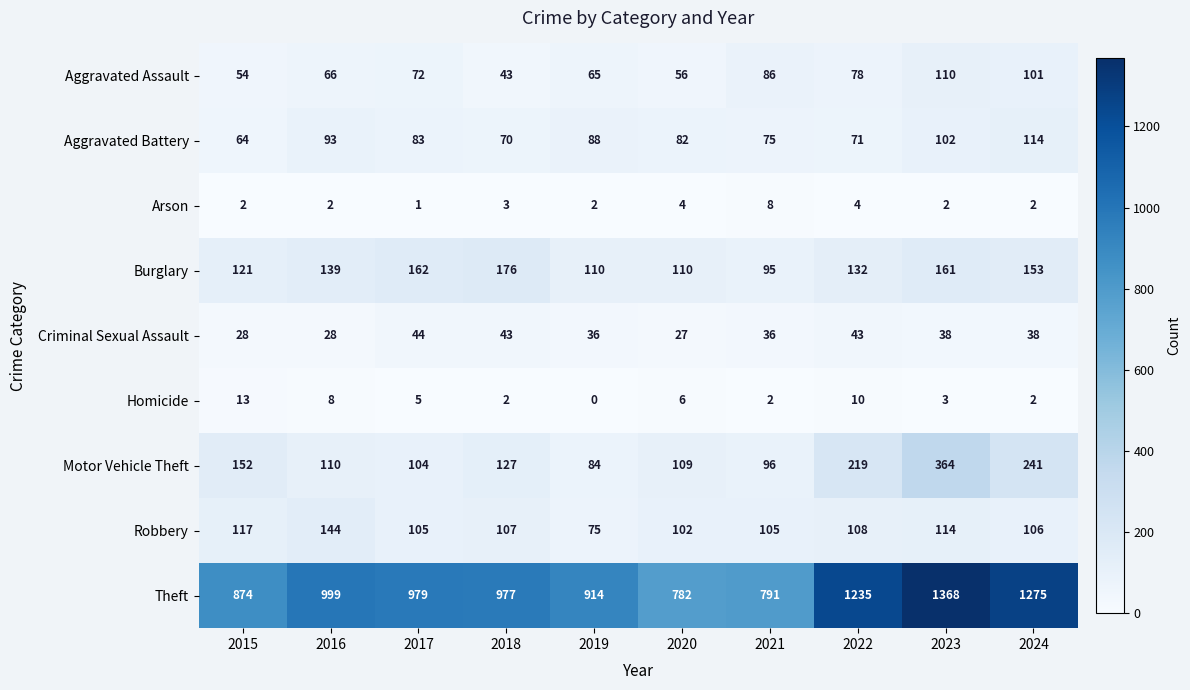

Which series has the largest range (max minus min)?

Theft